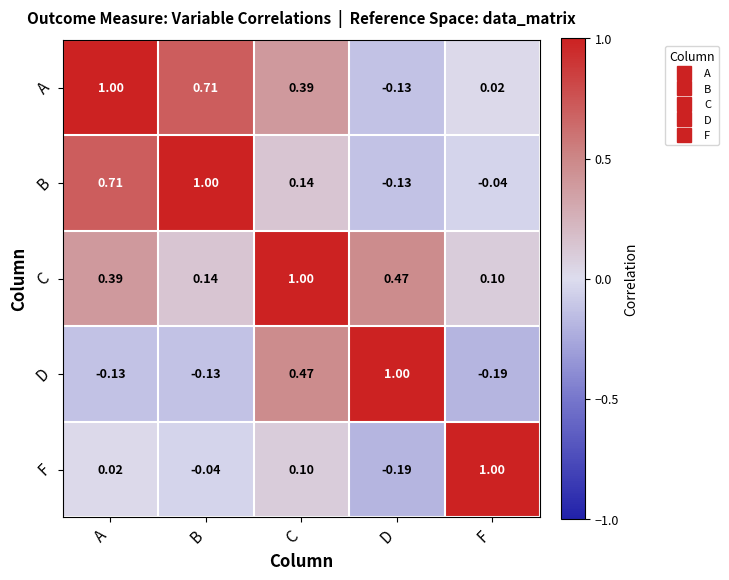

How many data points in A are above 0?

4